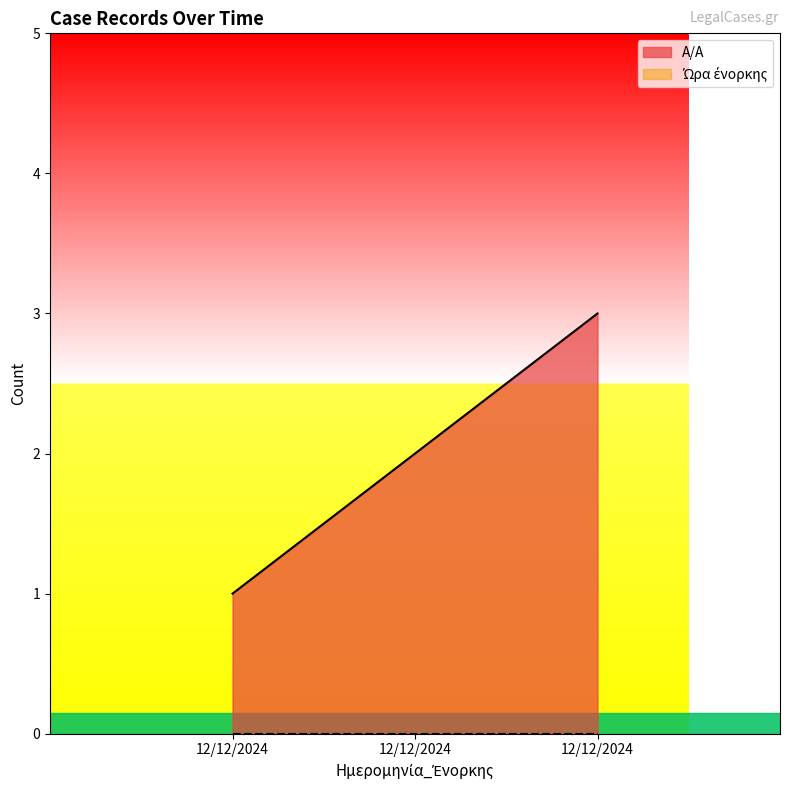

Which label corresponds to the smallest value in the chart?

12/12/2024